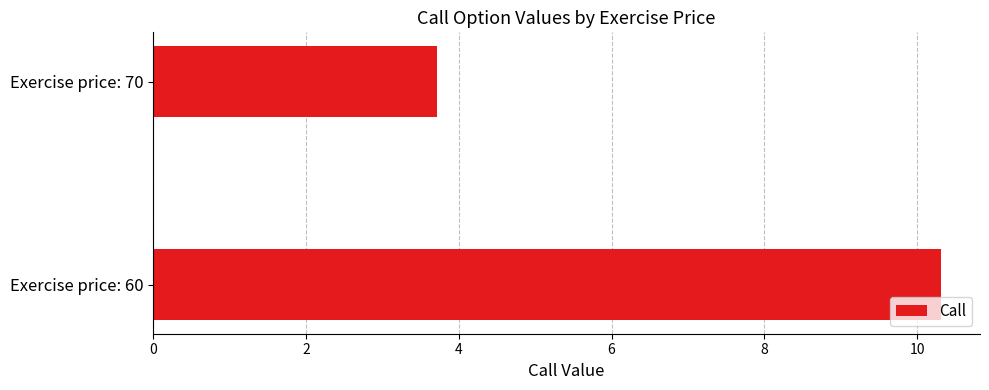

List the labels in order of value, largest first.

Exercise price: 60, Exercise price: 70